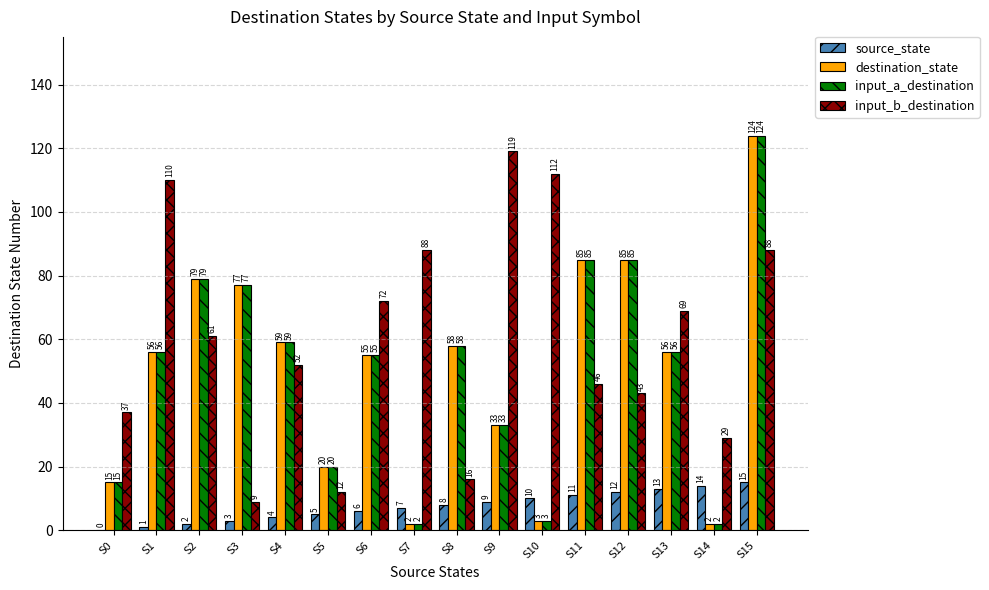

Where is input_b_destination nearest to the value 64?

S2